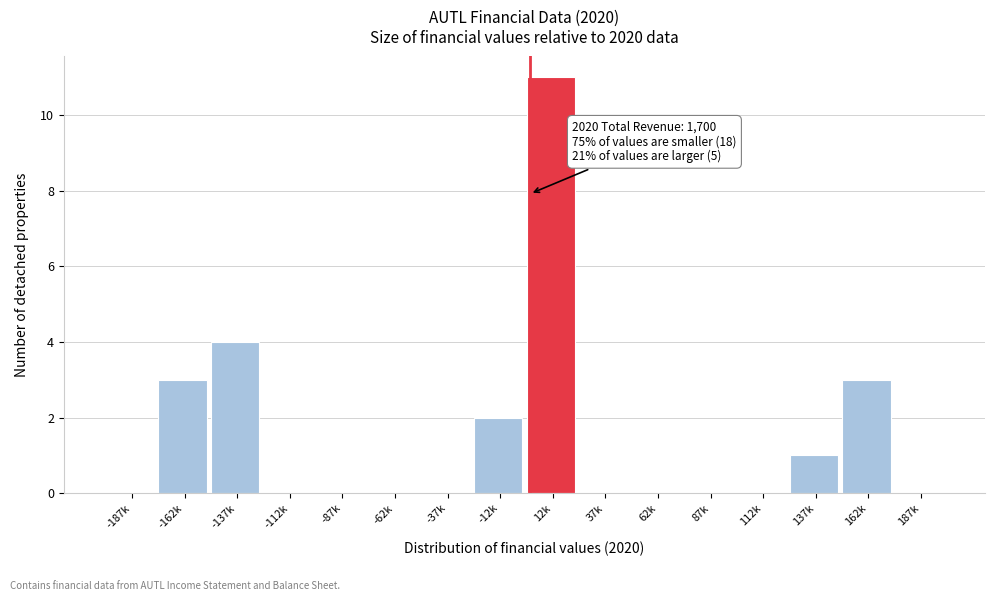

Reading left to right, transcribe all the data shown in this chart.

-187k=0	-162k=3	-137k=4	-112k=0	-87k=0	-62k=0	-37k=0	-12k=2	12k=11	37k=0	62k=0	87k=0	112k=0	137k=1	162k=3	187k=0